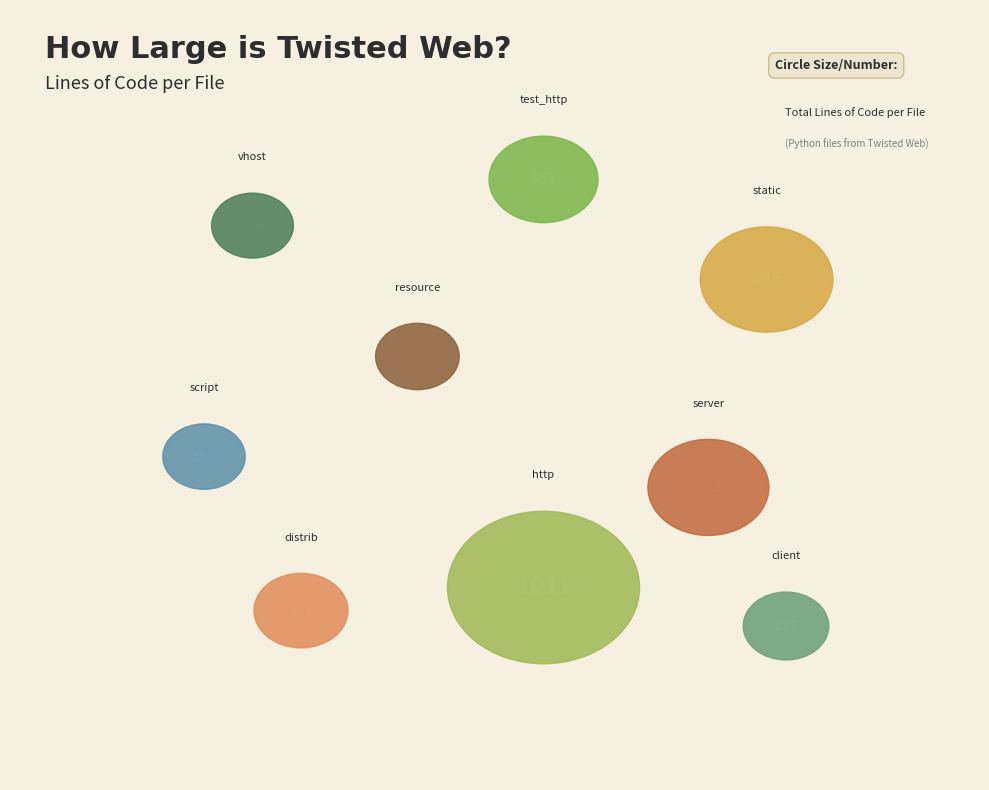

Does server.py represent more than half of the total?

No